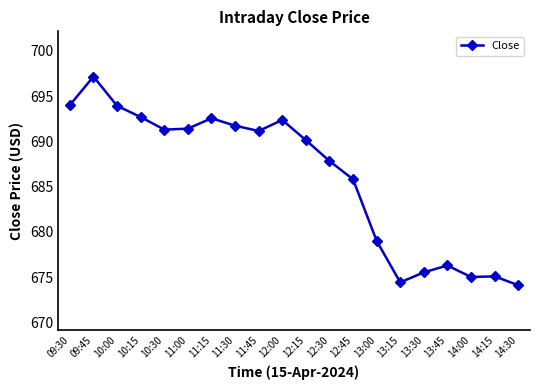

What is the difference between the values at 12:45 and 12:15?

4.3